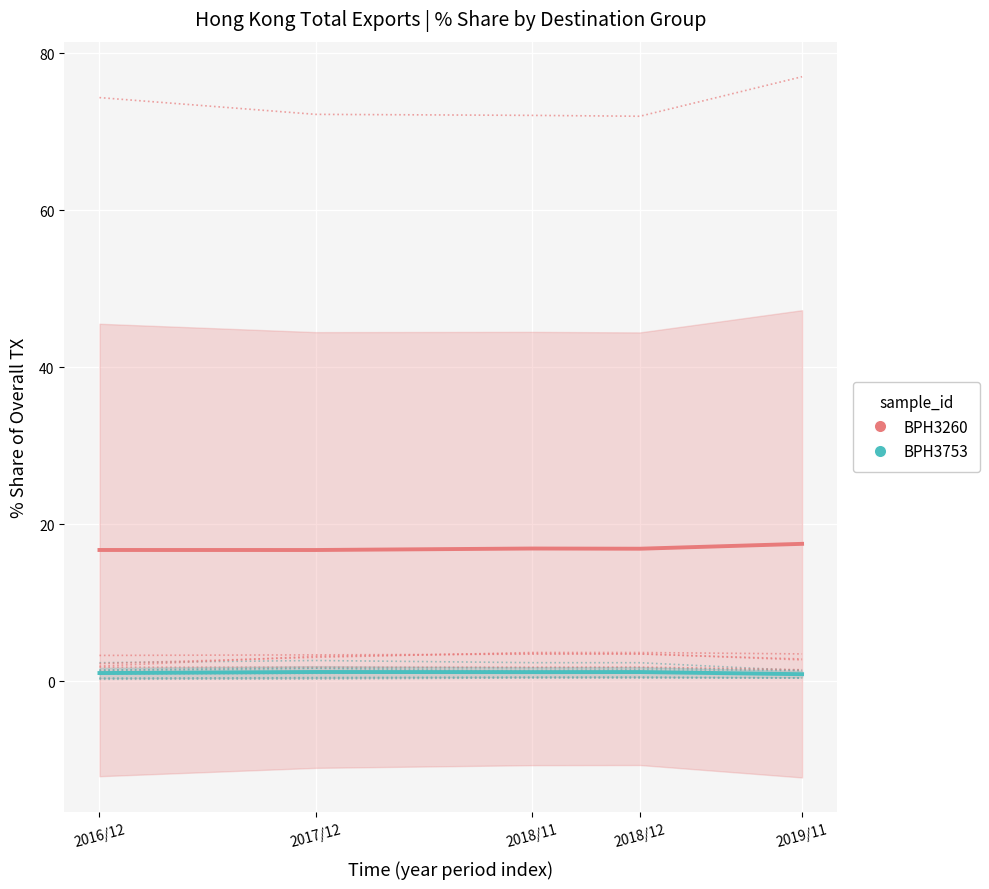

What is the difference between the second highest and second lowest values in the BPH3260 series?

0.2